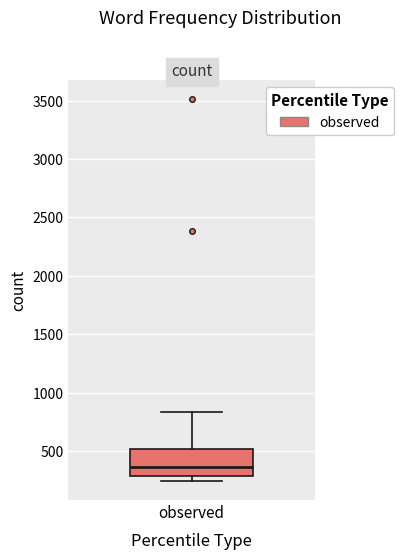

Transcribe this box plot: give where the median line is, the range the box spans, and where the two whiskers end, as read against the y-axis. The values are not printed on the chart, so give them approximately, as read against the axis.

median 350, box 300 to 500, whiskers 250 to 850